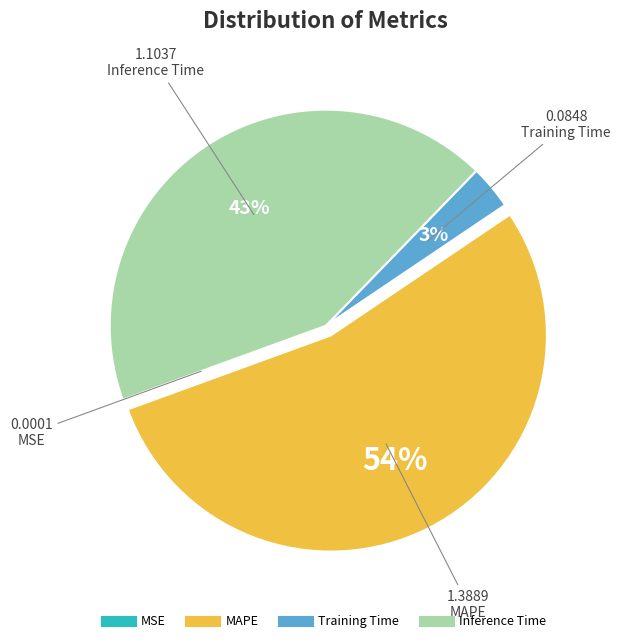

To the nearest percent, what is the average slice percentage?

25%